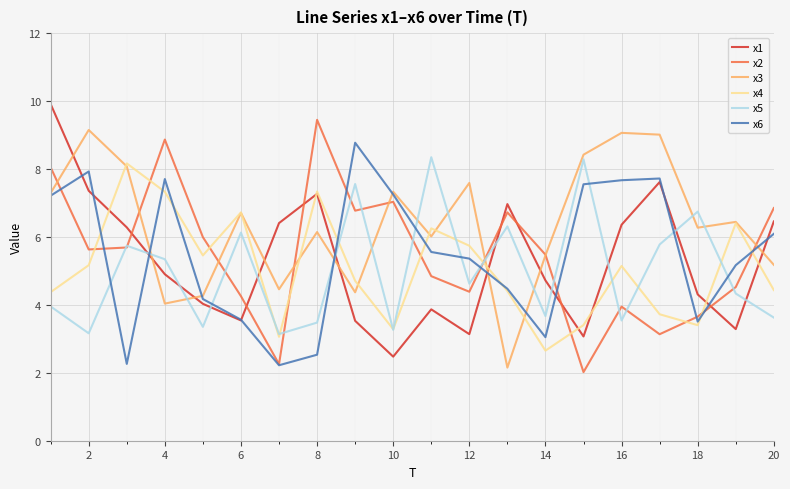

What are all the series names shown in the legend?

x1, x2, x3, x4, x5, x6